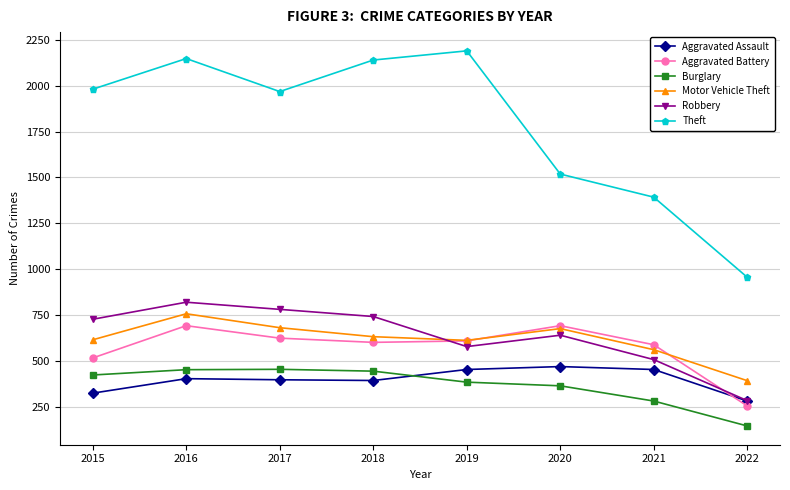

True or false: Burglary and Motor Vehicle Theft intersect in this chart.

False